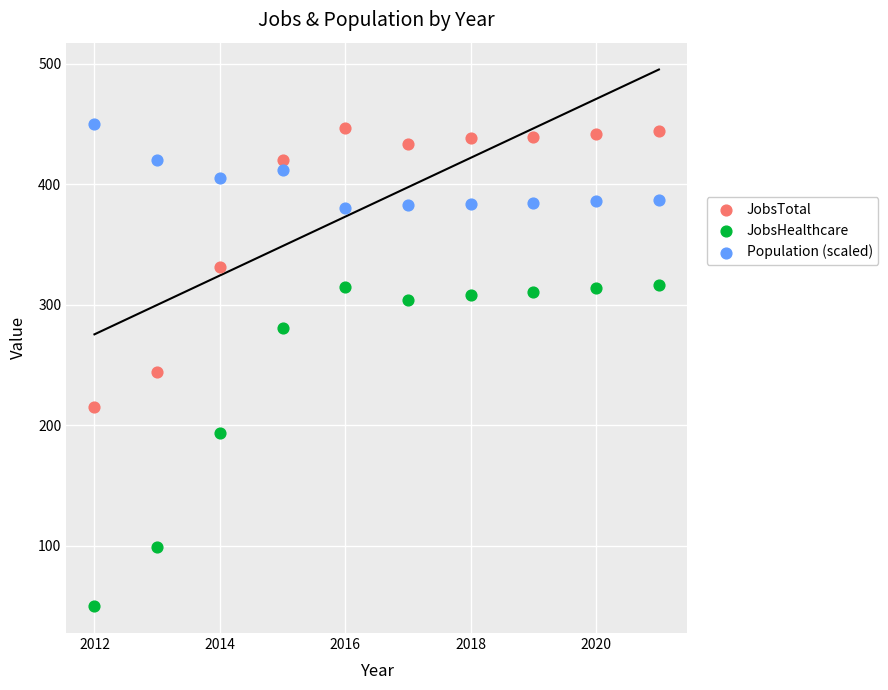

Across all data points, what is the range of Y values (max minus min)?

400.0